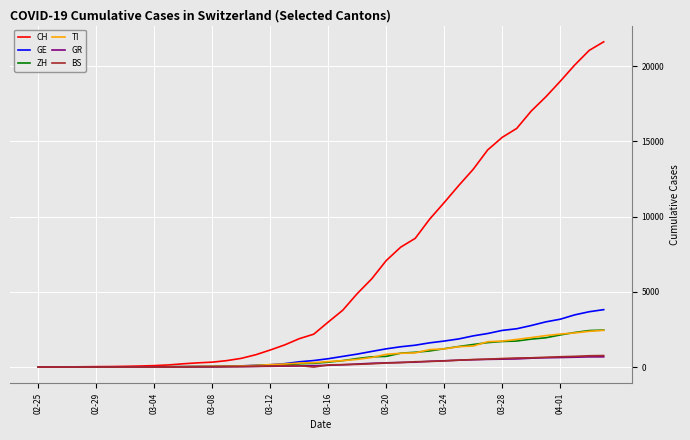

Which series has the largest range (max minus min)?

CH